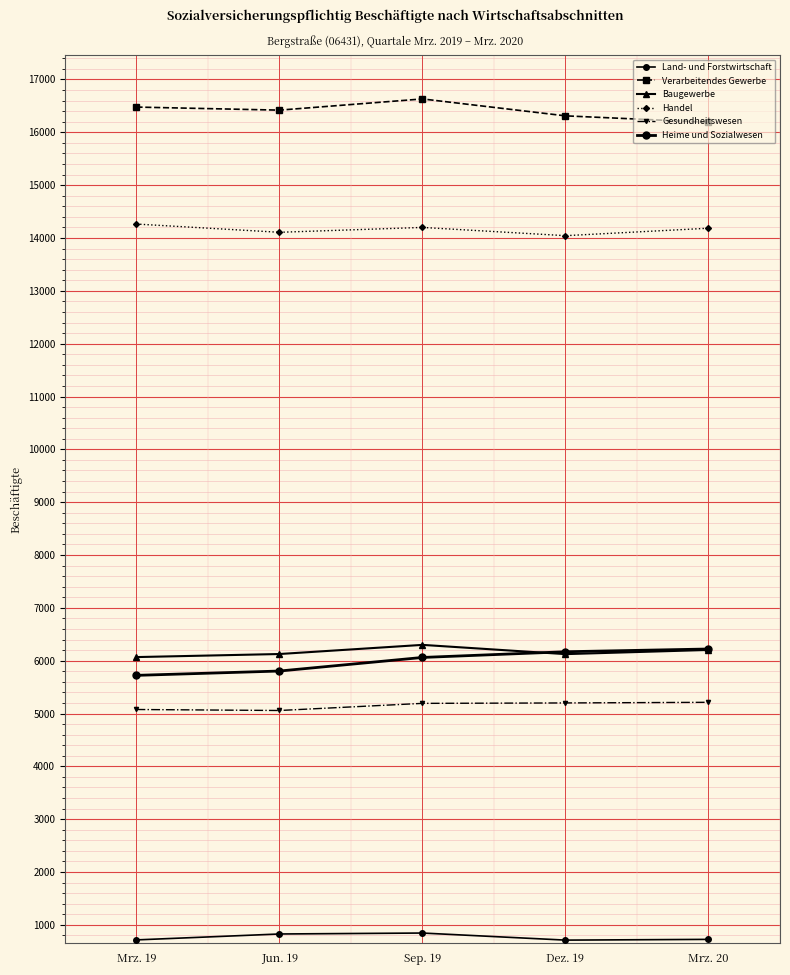

At which category is the sum across all series the highest?

Sep. 19